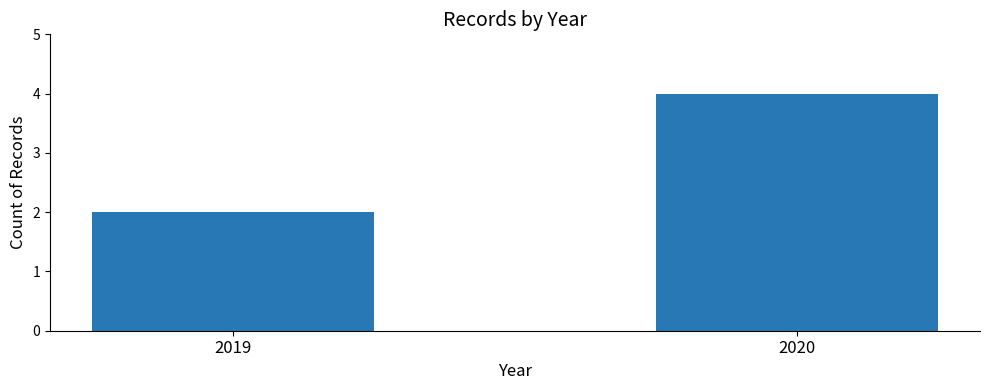

What is the value of the 1st bar from the left?

2